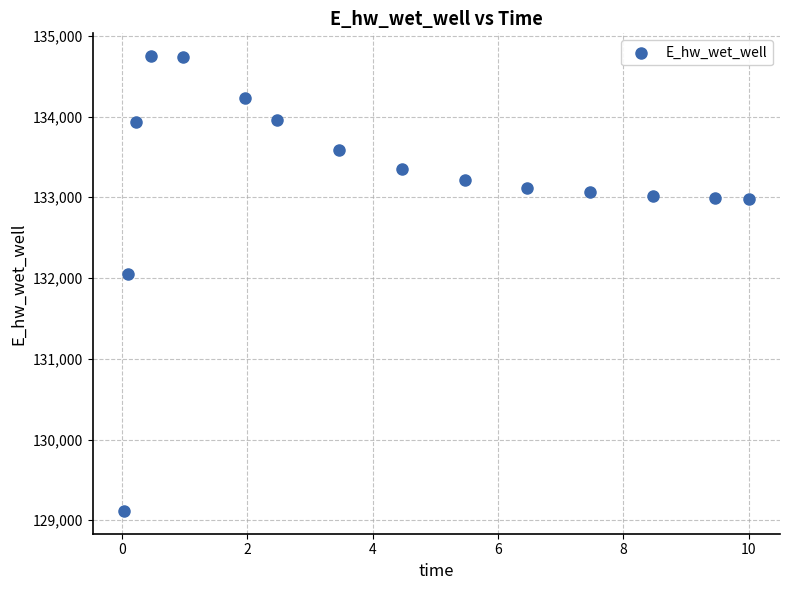

What is the range of X values (max minus min)?

10.0